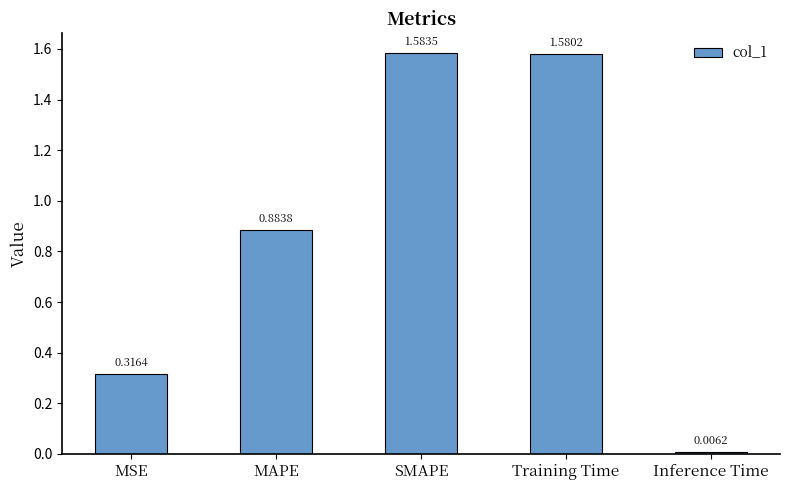

What is the label of the 4th bar from the left?

Training Time